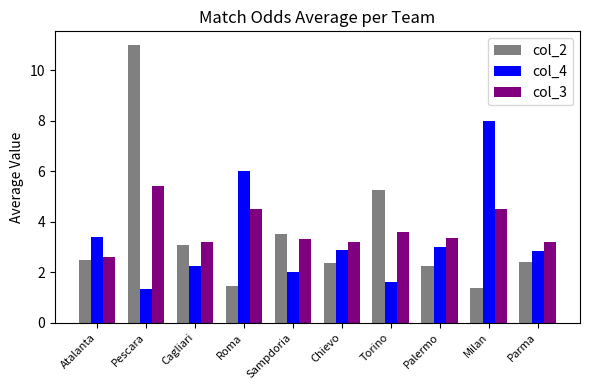

What is the total value across all series at Roma?

11.9